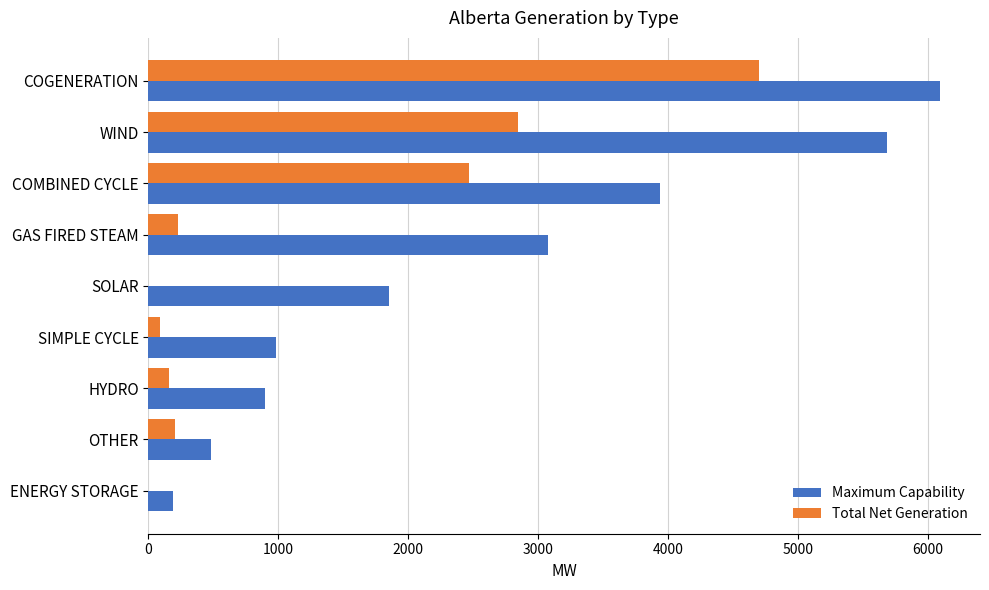

Which series changed the most between COGENERATION and HYDRO?

Maximum Capability